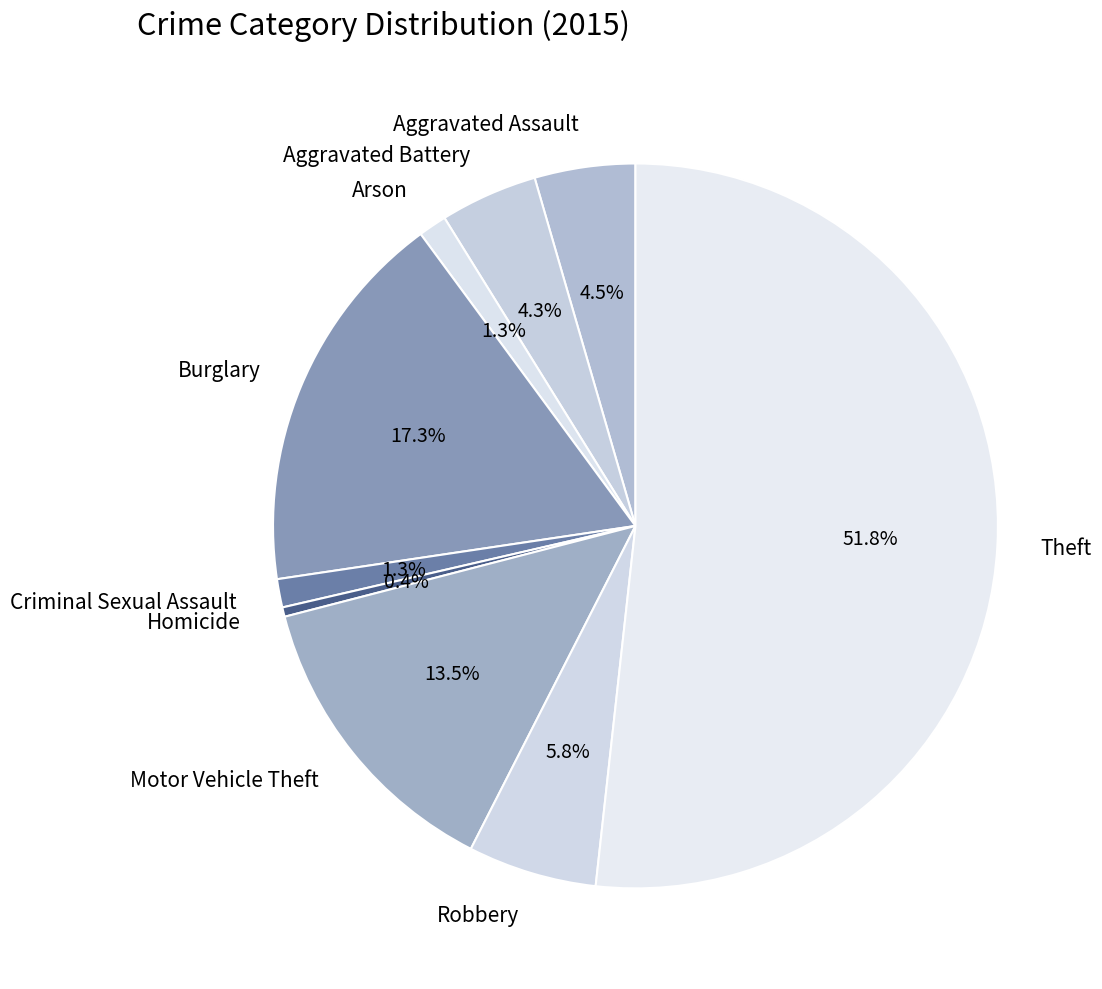

Is there a majority slice in this chart?

Yes